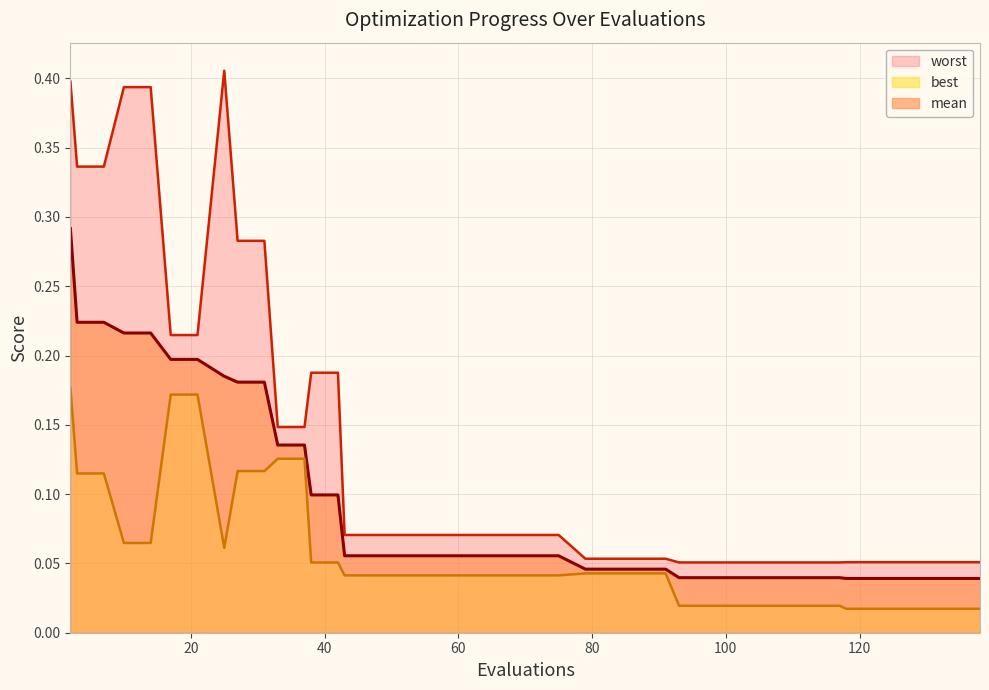

The best series shows 0.0 at 79. True or false?

False